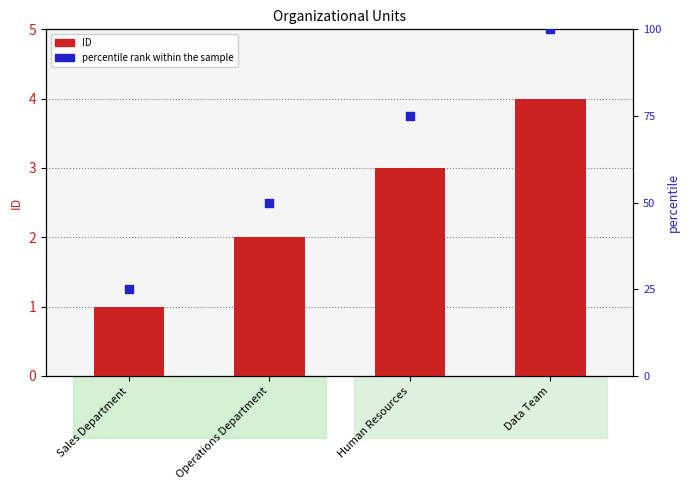

What is the total value across all series at Data Team?

104